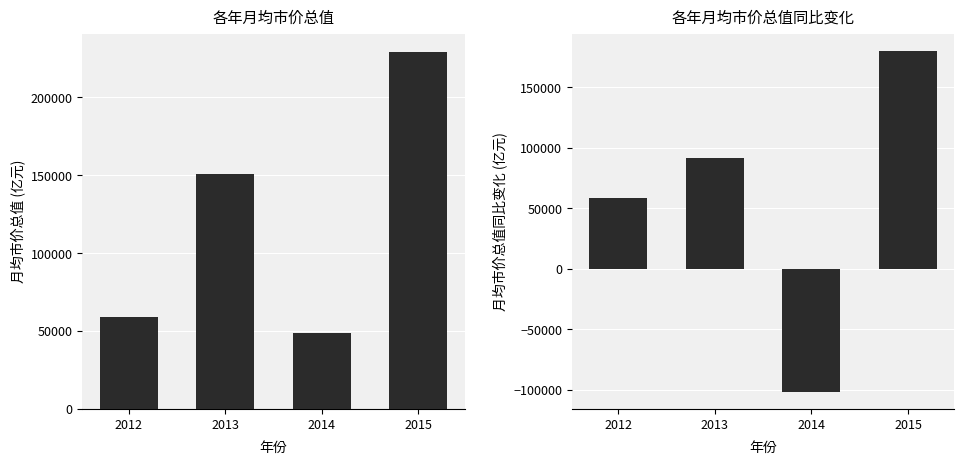

What is the value of the 月均市价总值(亿元) bar at the 2nd from the left?

150822.5